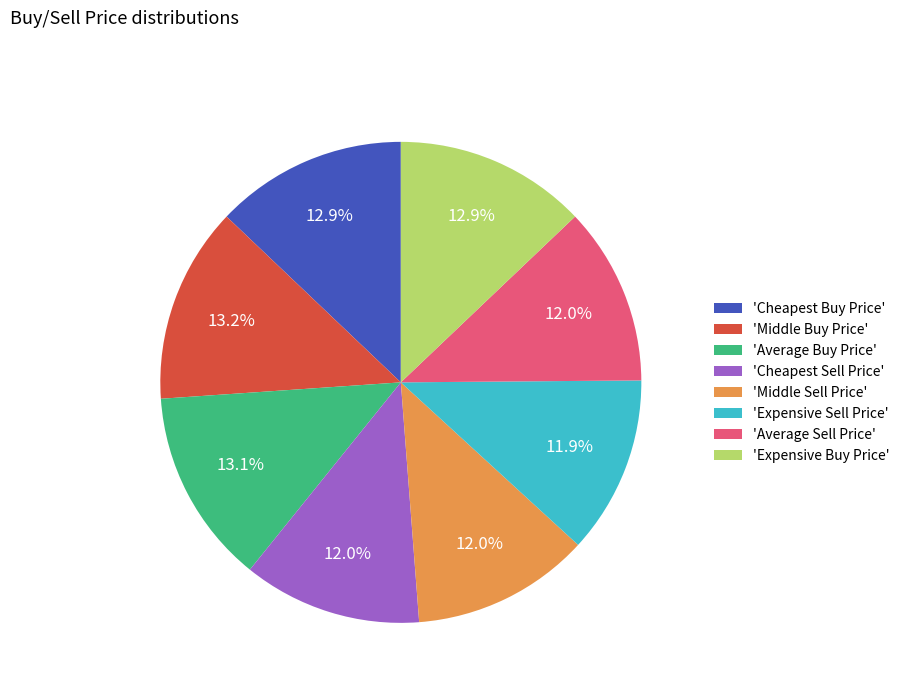

Combined, do 'Cheapest Buy Price' and 'Middle Sell Price' account for over 50%?

No